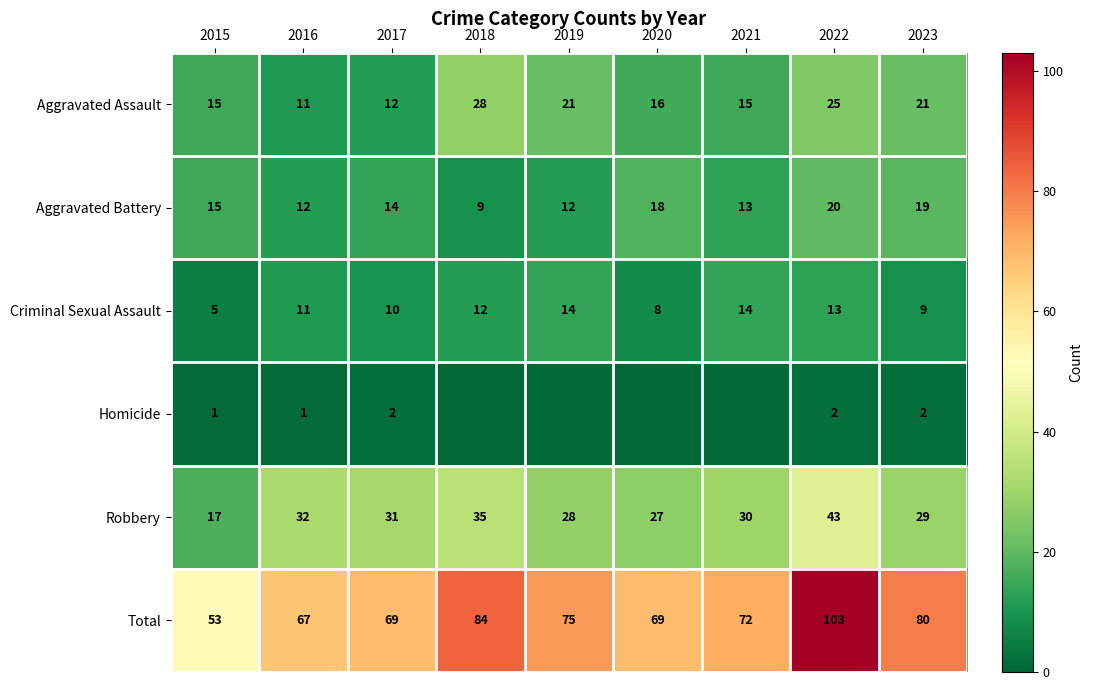

At which category is the sum across all series the highest?

2022